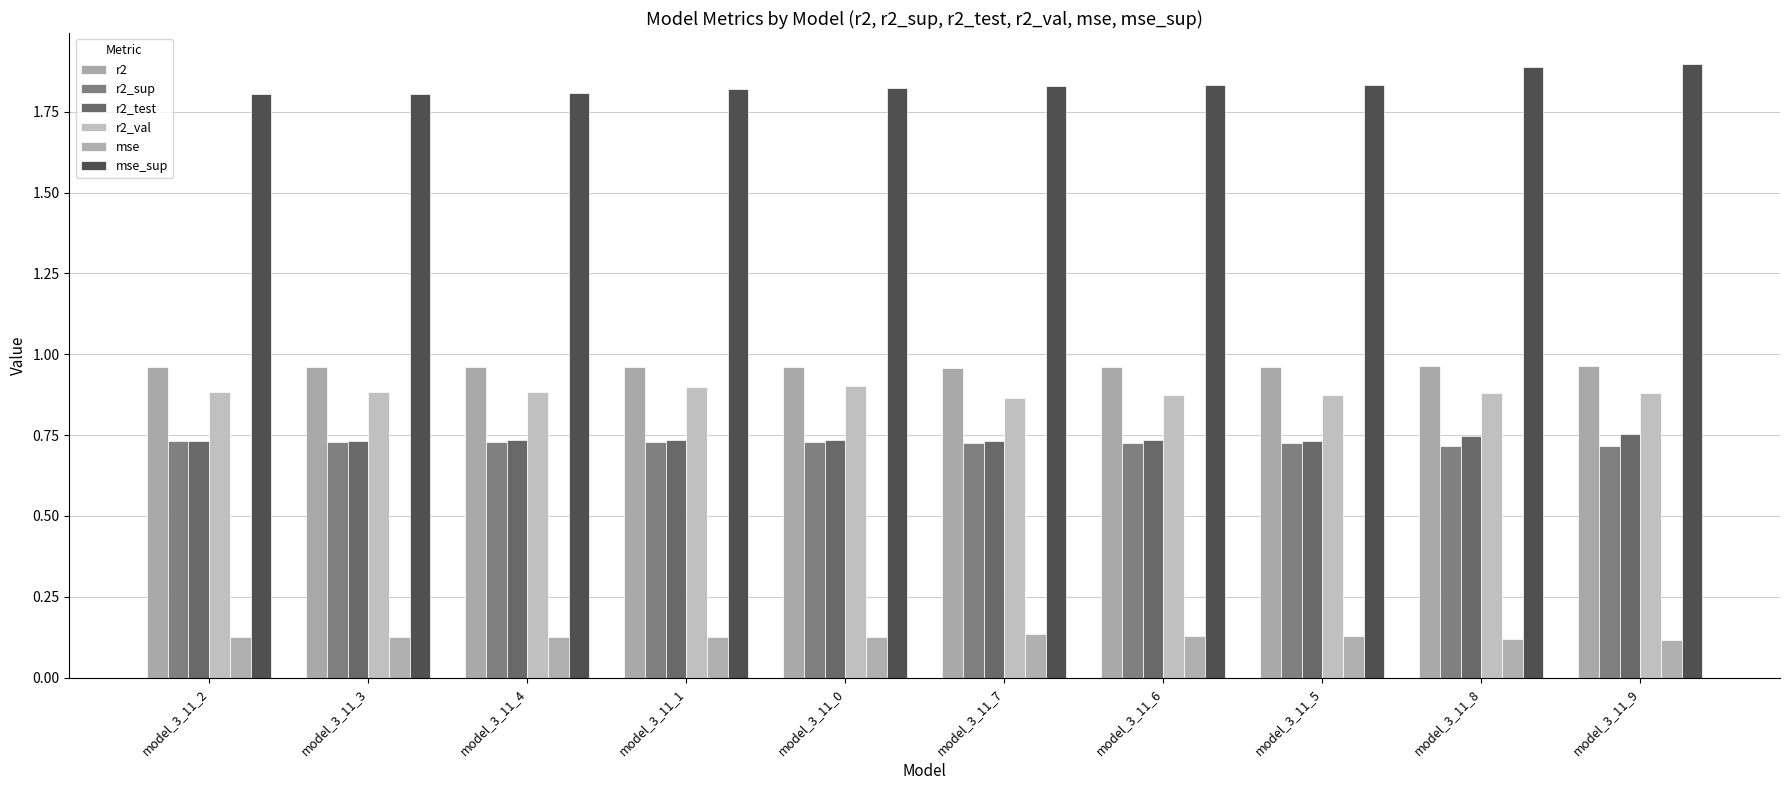

How many categories are shown in the chart?

10